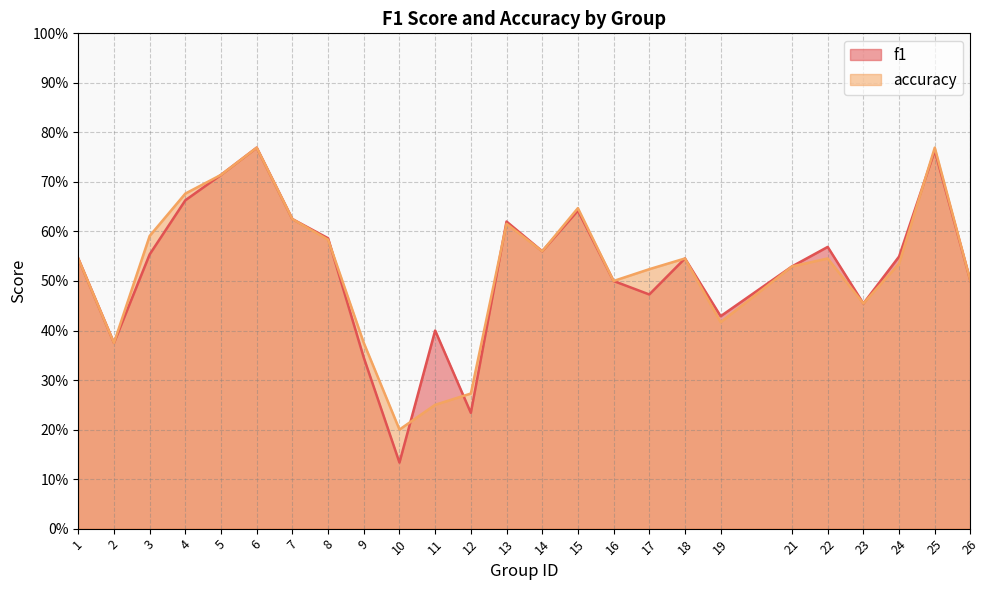

What is the minimum value shown in the chart?

0.1